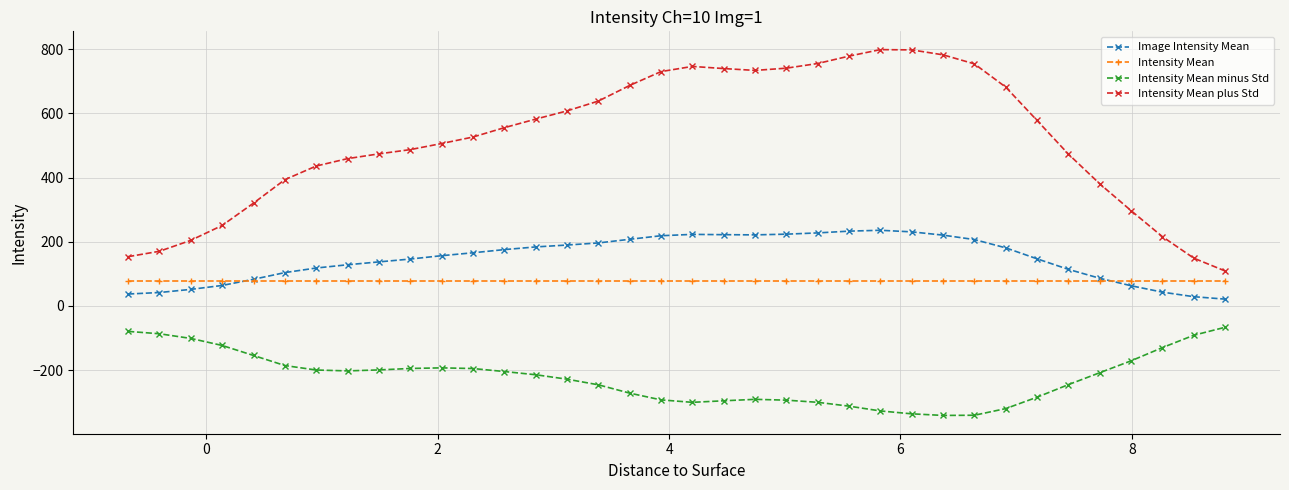

What is the minimum value shown in the chart?

-341.3